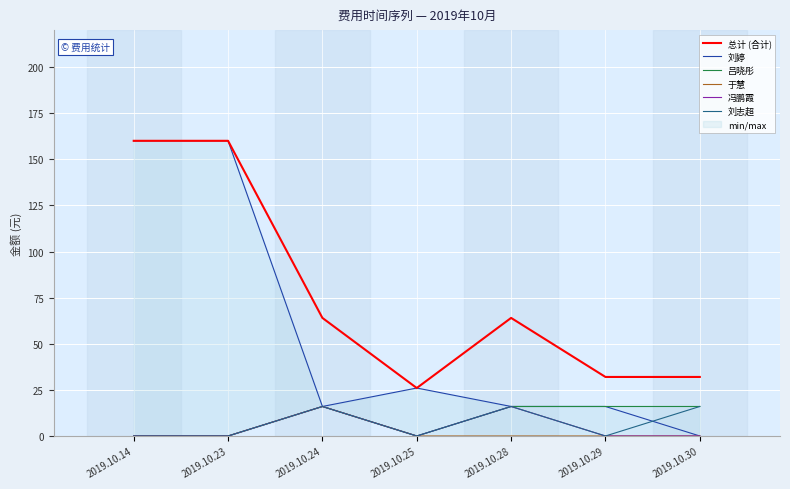

True or false: 刘婷 has a value of 160 at 2019.10.23.

True